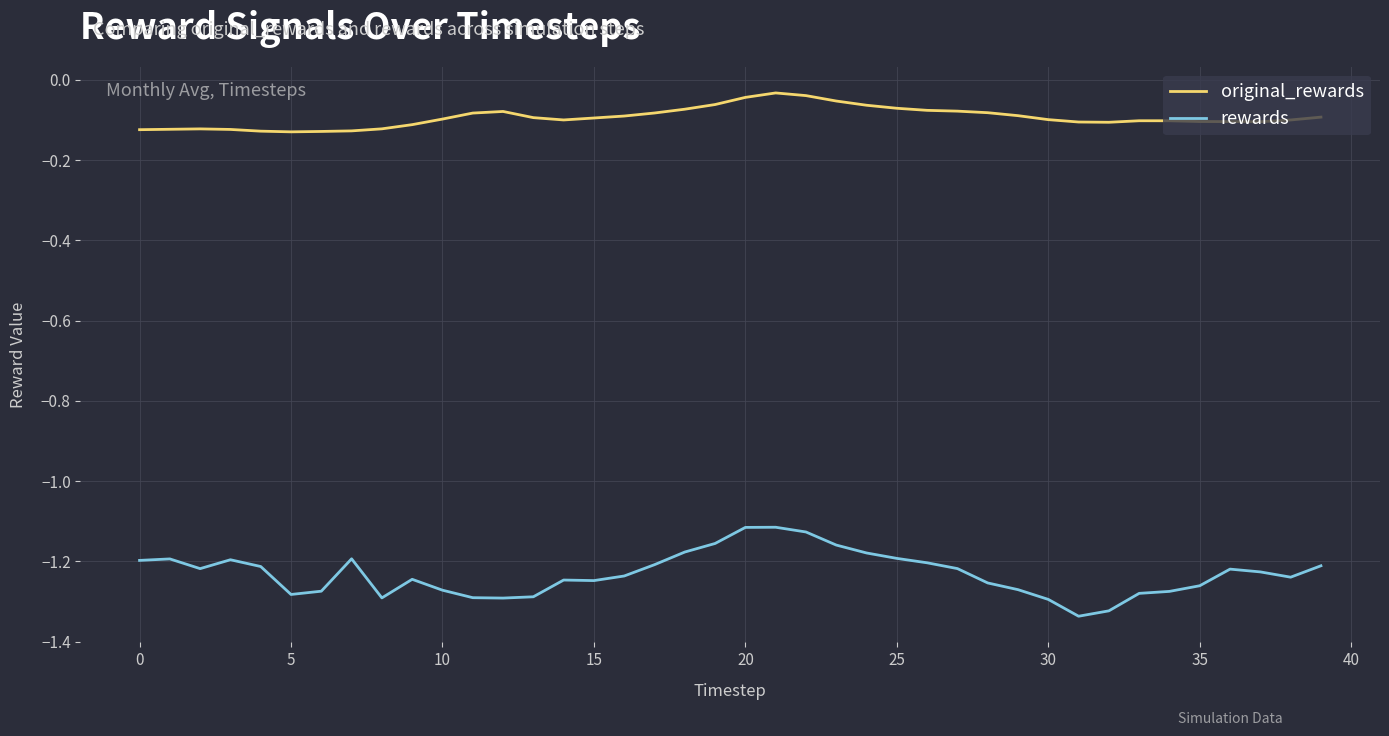

True or false: rewards and original_rewards intersect in this chart.

False